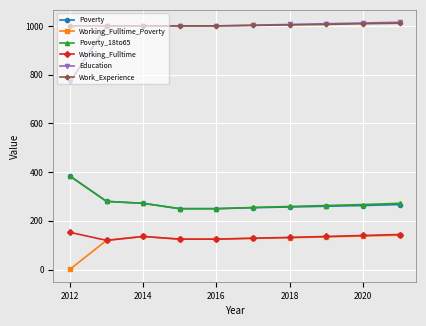

At how many categories does at least one series exceed 723?

10